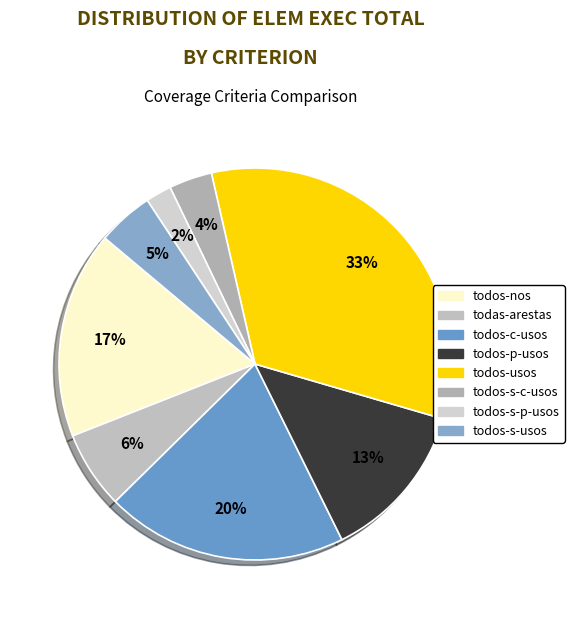

Which category has the smallest portion of the pie?

todos-s-p-usos